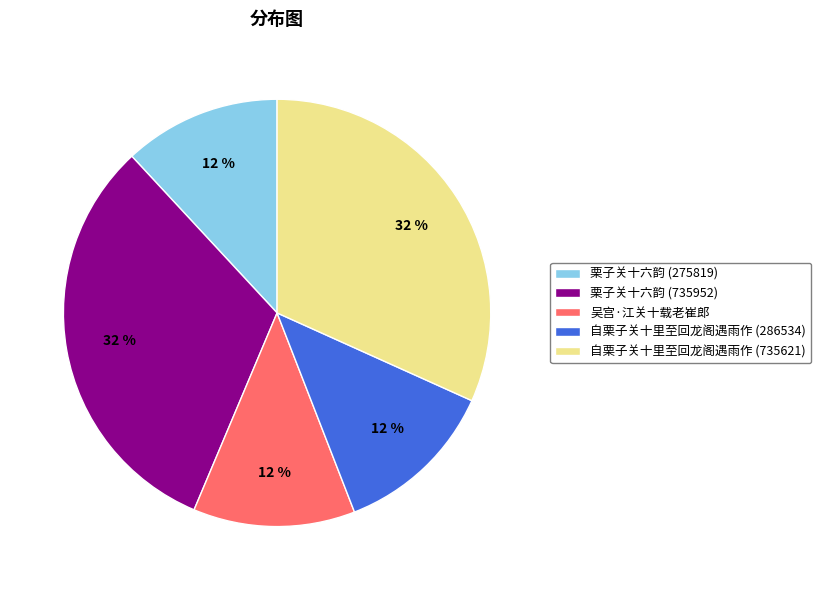

Is it true that 栗子关十六韵 (275819) is 12% of the pie?

True